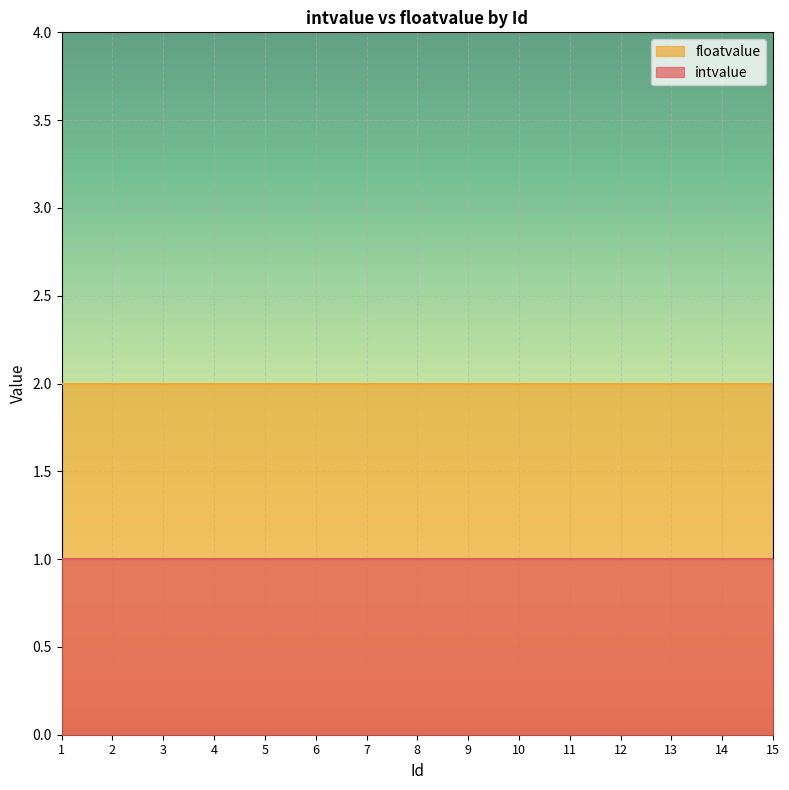

At 1, list the series in order from largest to smallest.

floatvalue, intvalue